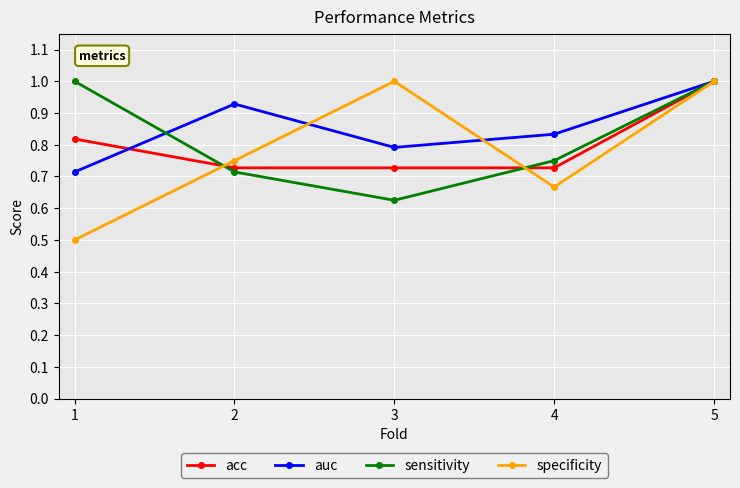

What is the spread (max minus min) of values at 1?

0.5